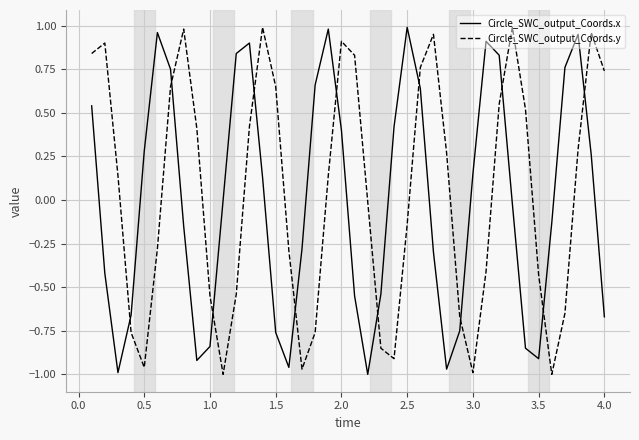

True or false: Circle_SWC_output_Coords.y and Circle_SWC_output_Coords.x cross at least once.

True